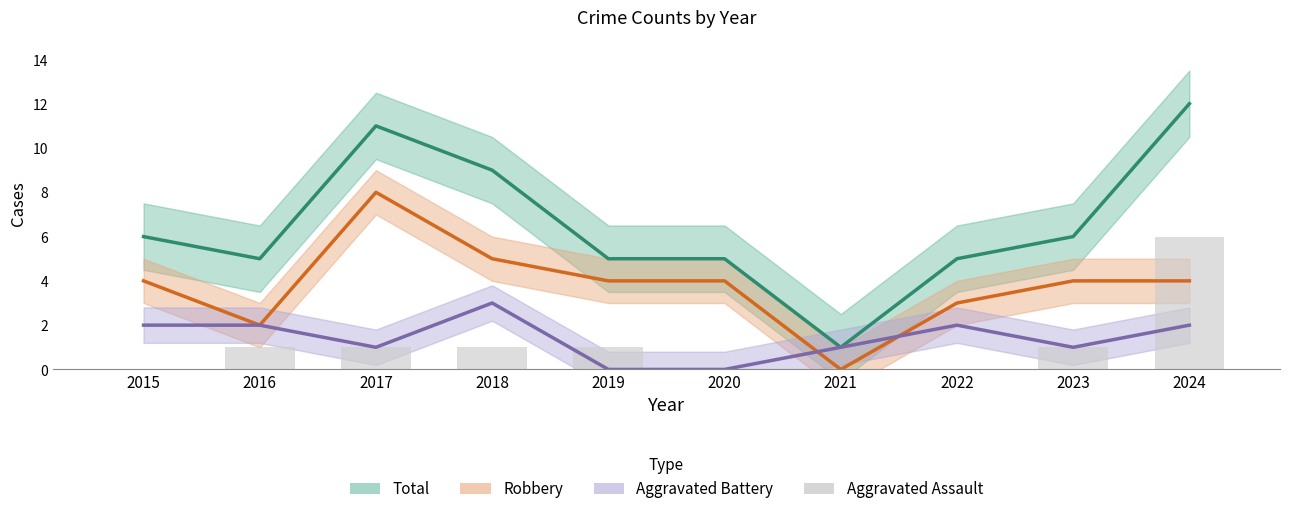

What is the difference between the second highest and minimum values in the Aggravated Assault series?

1